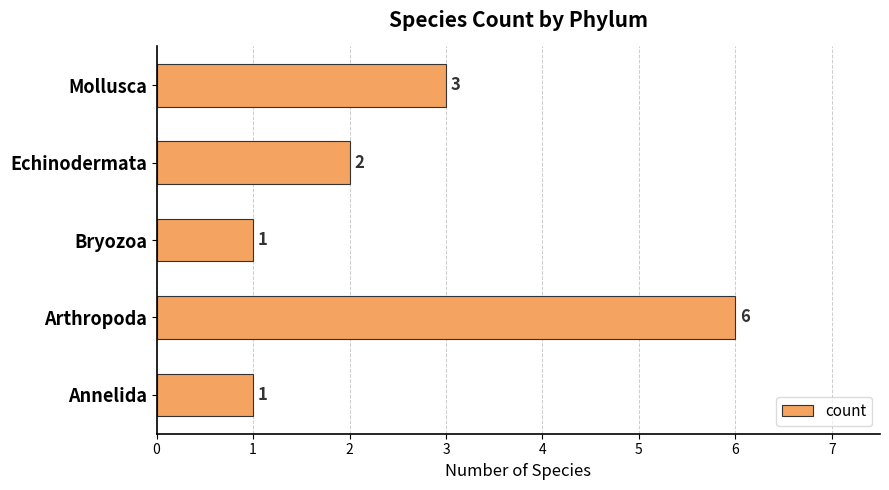

What is the difference between the maximum and second lowest values?

5